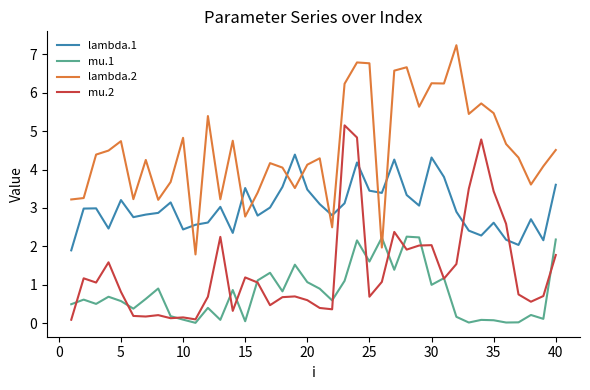

What is the difference between the maximum and minimum values in the mu.2 series?

5.1